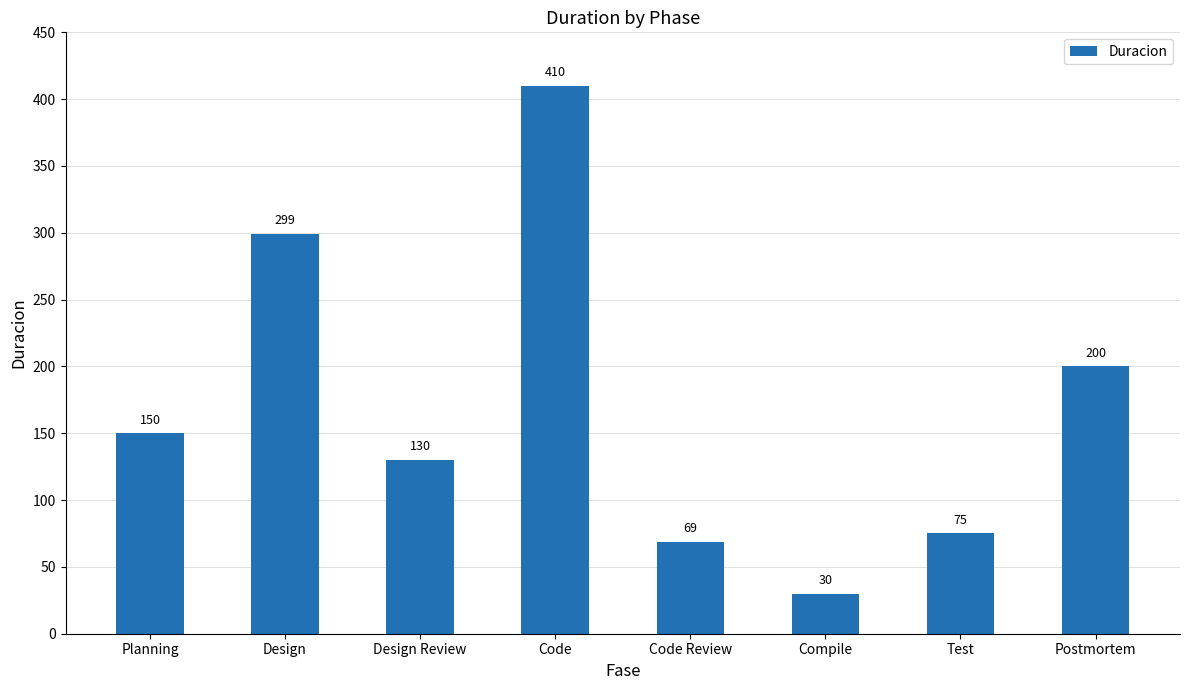

Are the bars horizontal?

No